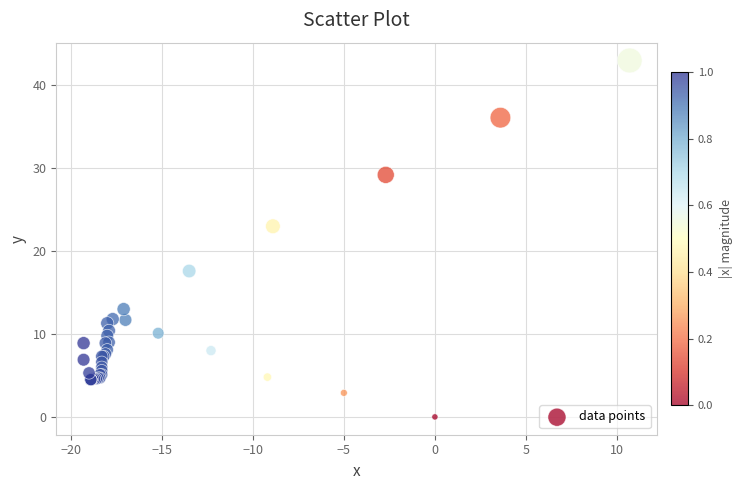

What Y value in the scatter plot is closest to 21?

23.0